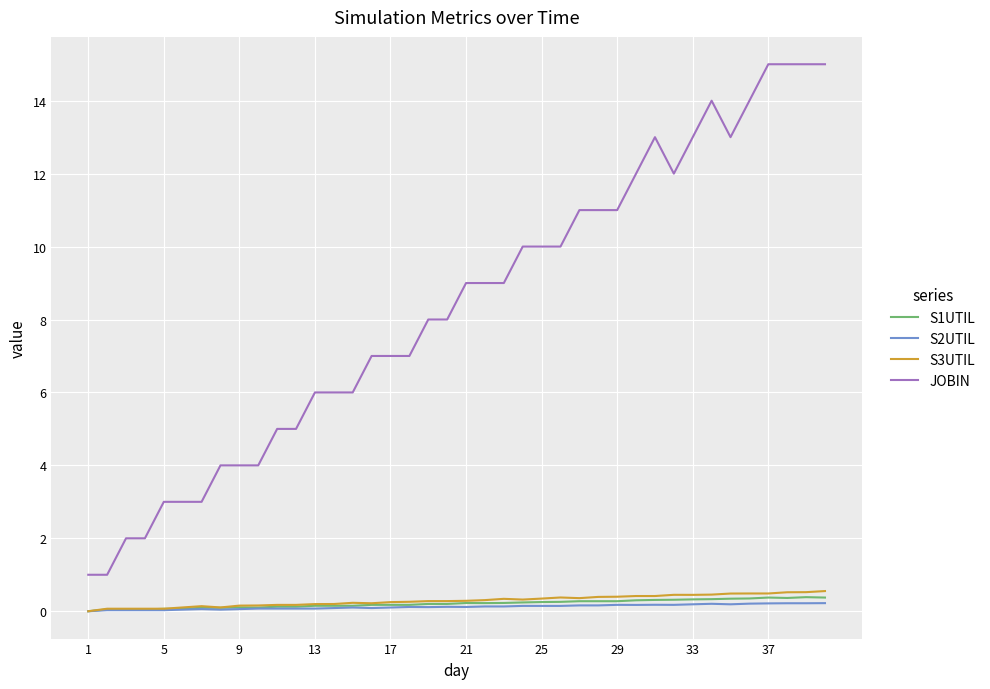

Which series has the widest spread of values?

JOBIN